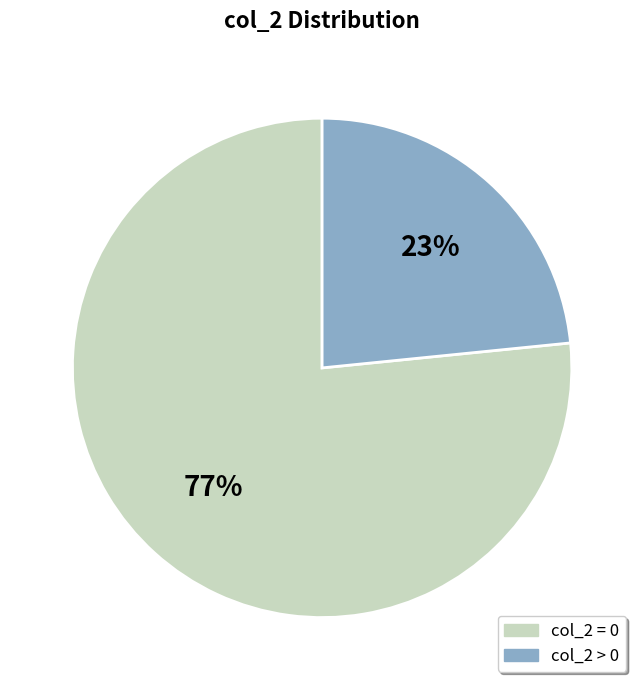

How many slices are in this pie chart?

2